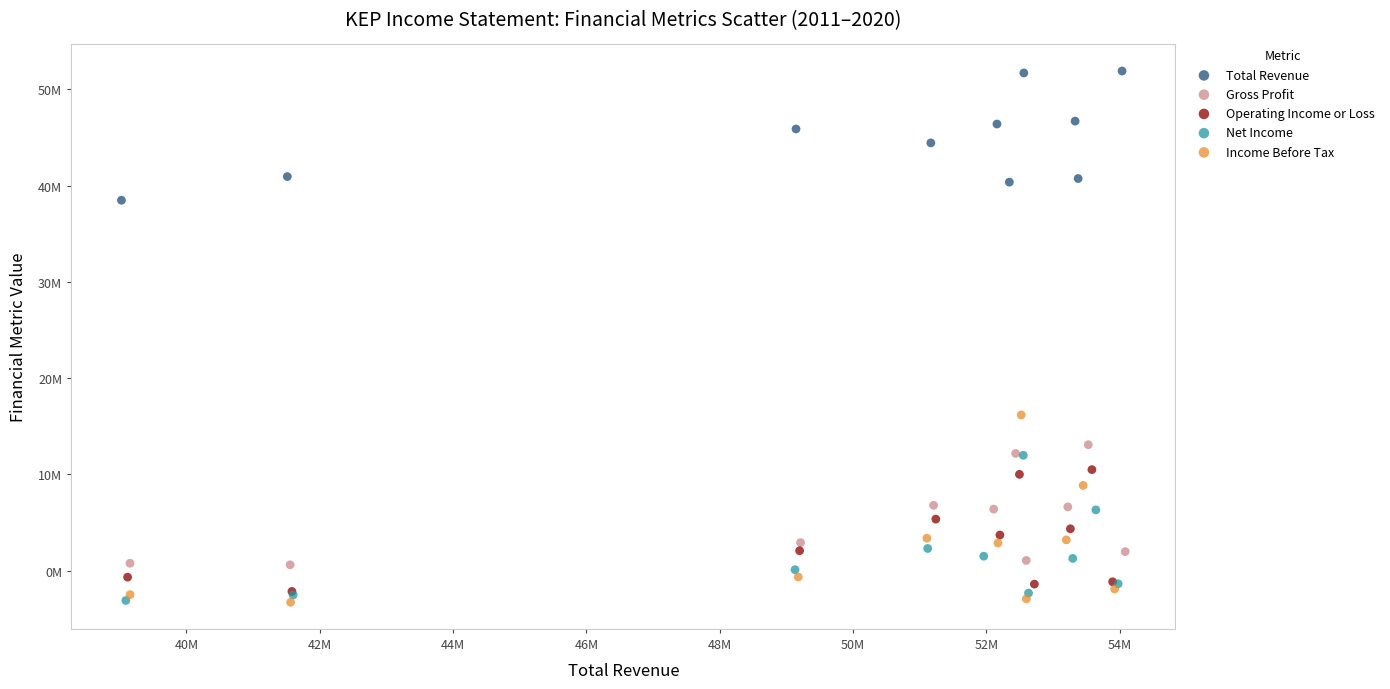

Which series contains the highest Y value?

Total Revenue